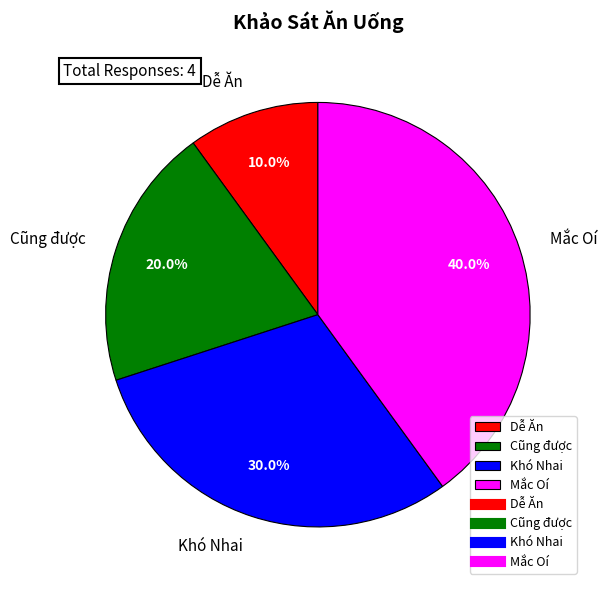

What percentage is the Dễ Ăn slice, to the nearest percent?

10%